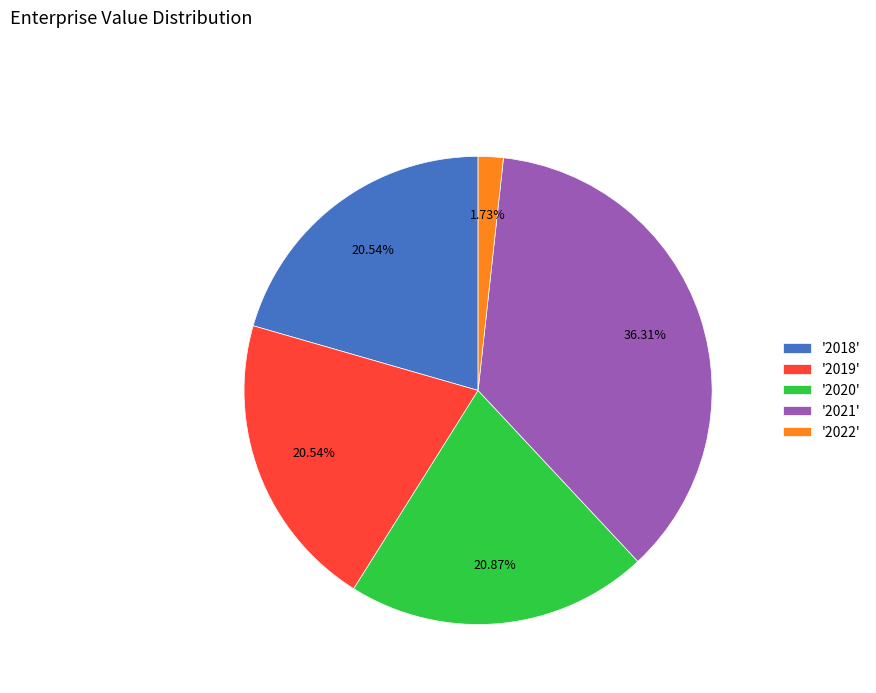

Do '2019' and '2020' together represent more than half of the pie?

No